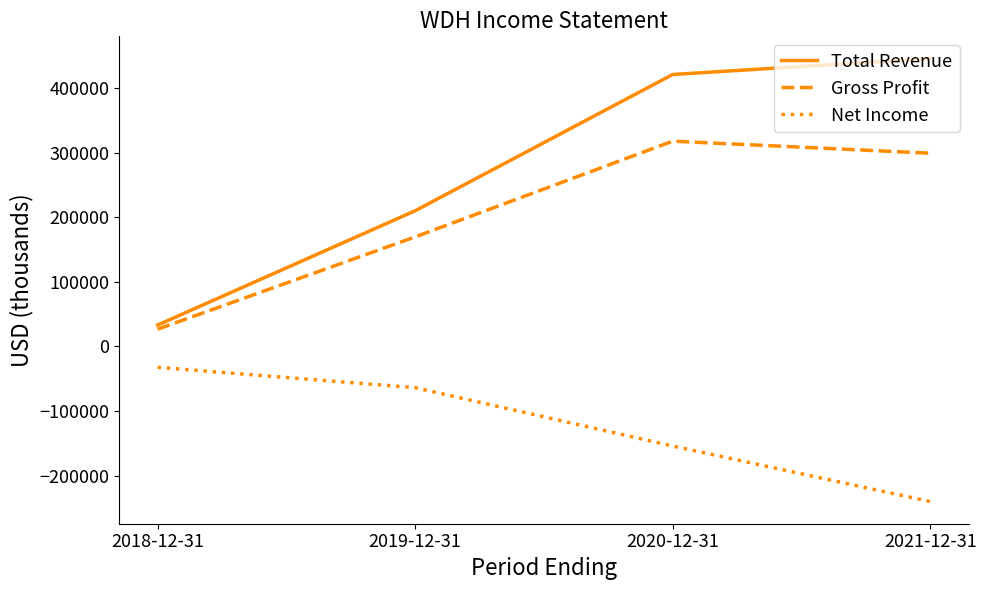

Rank the categories by Gross Profit value from highest to lowest.

2020-12-31, 2021-12-31, 2019-12-31, 2018-12-31